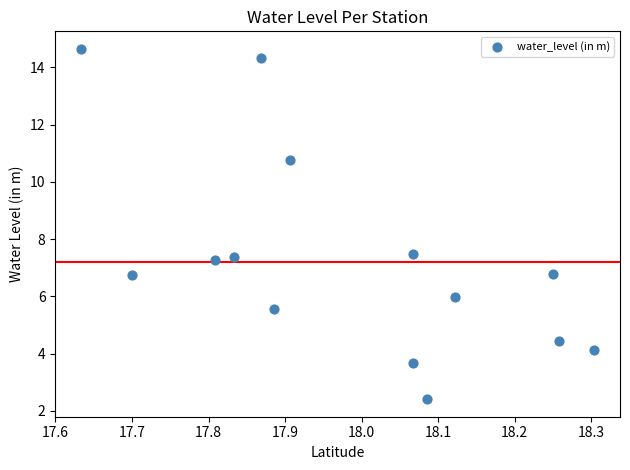

What is the range of X values (max minus min)?

0.7